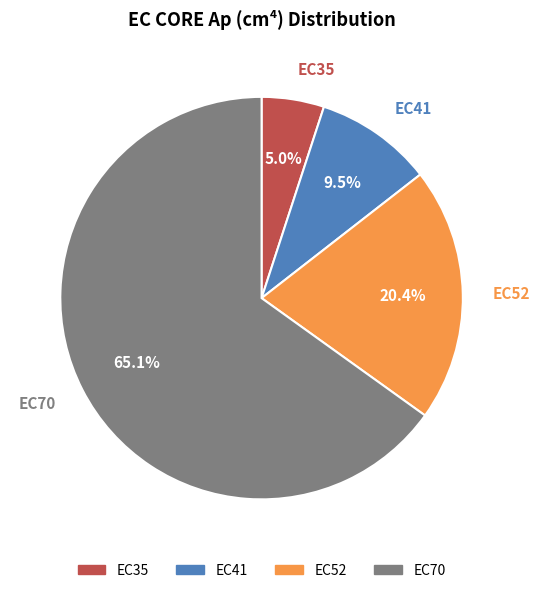

Rank the categories by value from highest to lowest.

EC70, EC52, EC41, EC35